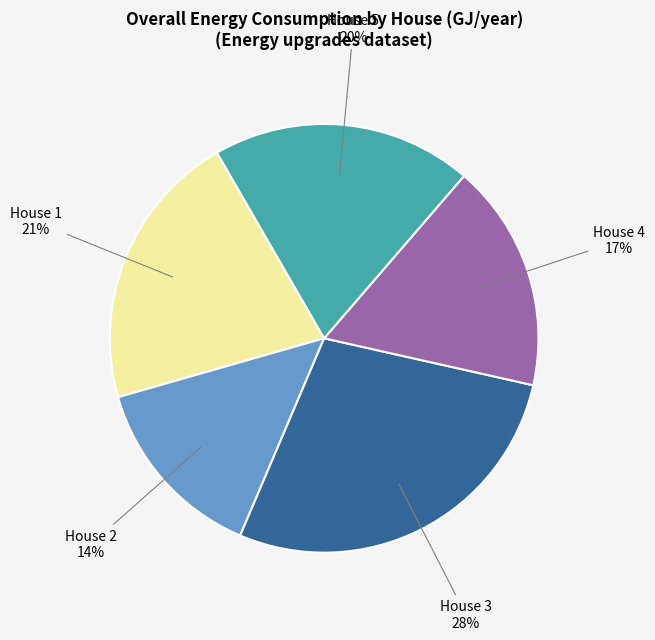

Is there a majority slice in this chart?

No